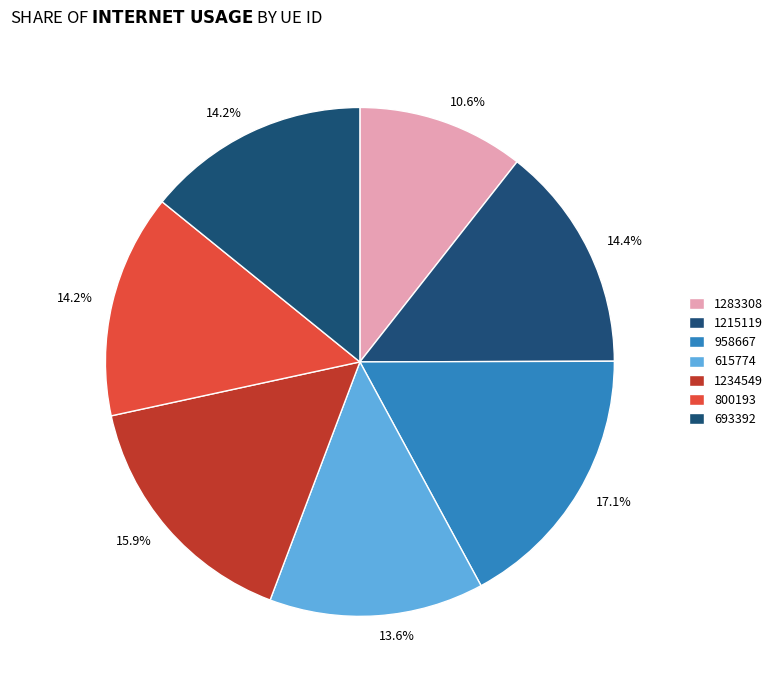

How much of the chart is everything except 958667?

82.9%